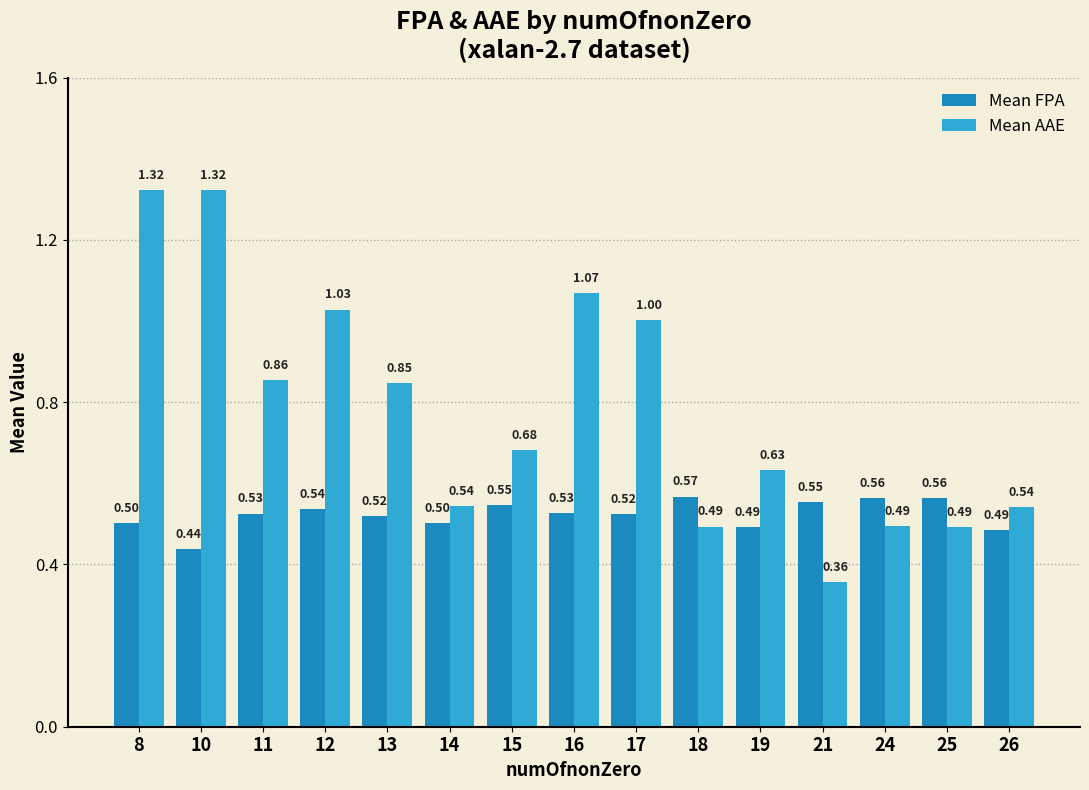

Is the value of Mean FPA at 25 greater than the value of Mean AAE at 21?

Yes